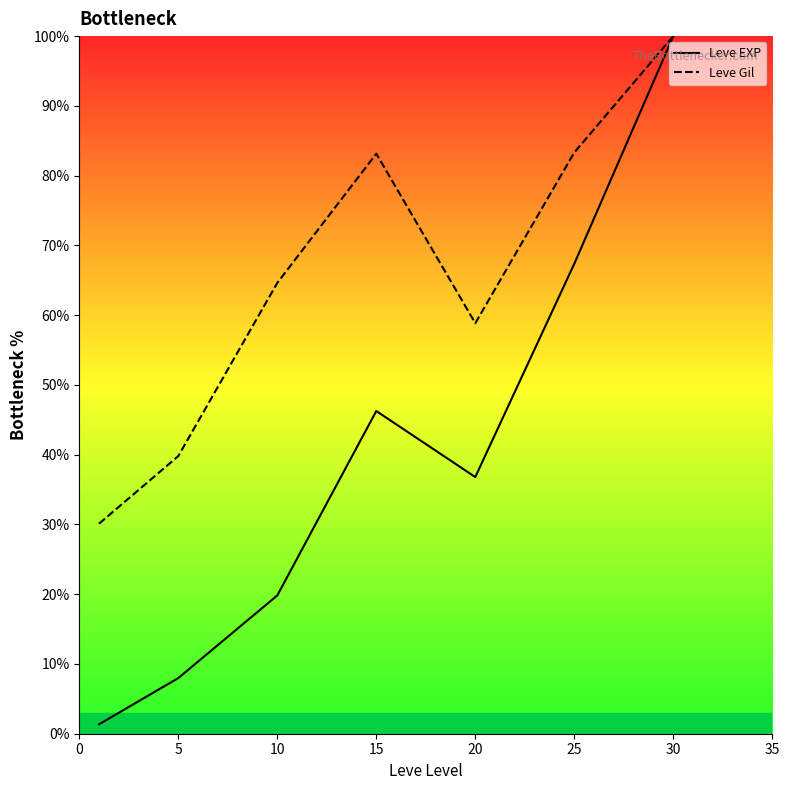

The Leve Gil series shows 145.2 at 25. True or false?

False